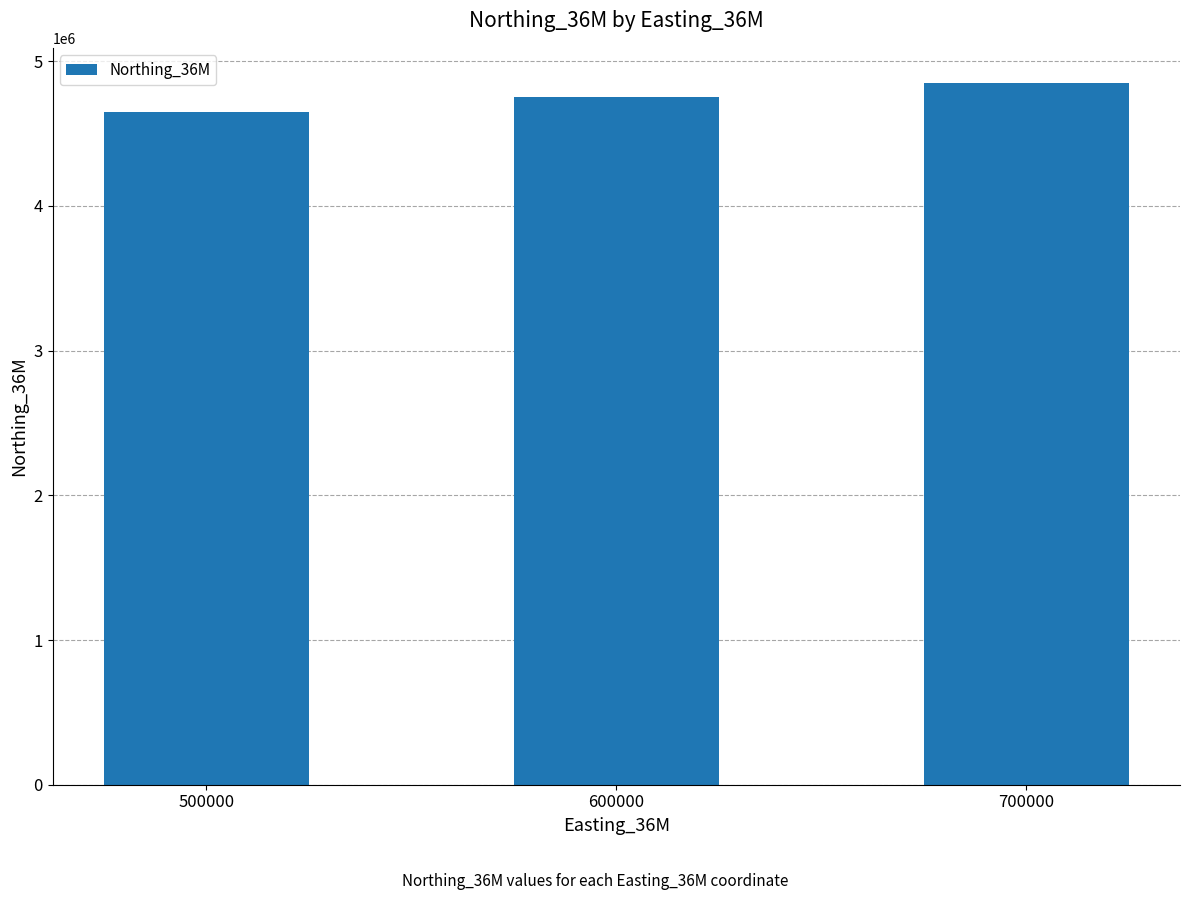

How many values are below 4749776?

1